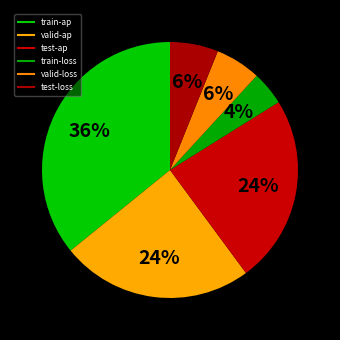

What portion of the pie excludes valid-ap?

75.7%